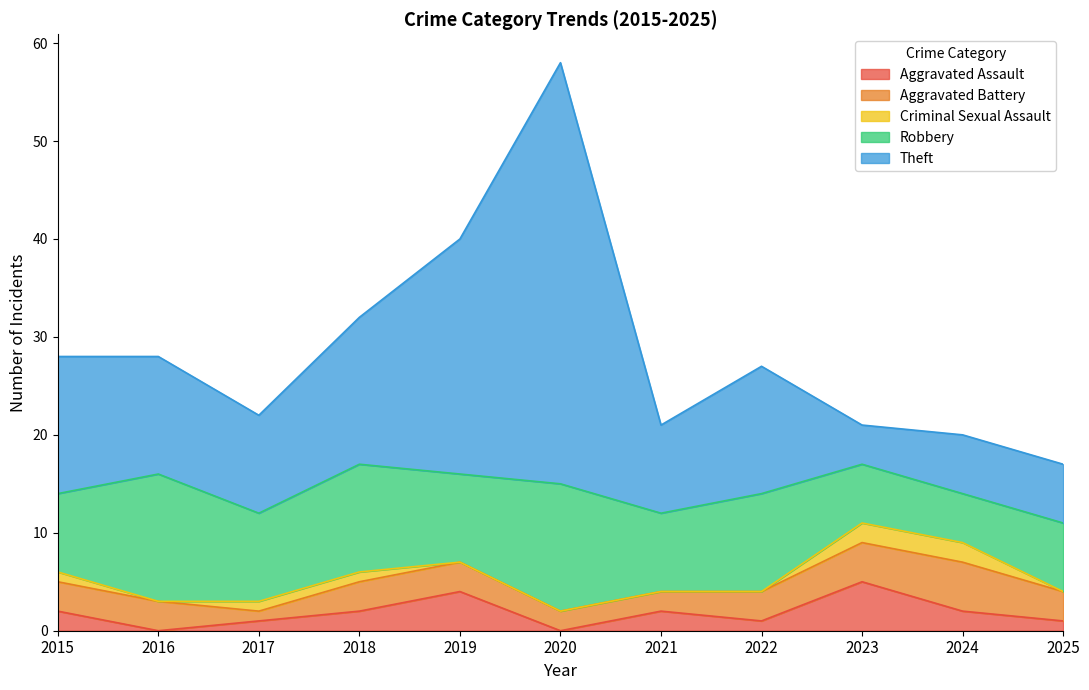

Reading right to left, extract all data points from this chart.

Aggravated Assault: 2025=1	2024=2	2023=5	2022=1	2021=2	2020=0	2019=4	2018=2	2017=1	2016=0	2015=2
Aggravated Battery: 2025=3	2024=5	2023=4	2022=3	2021=2	2020=2	2019=3	2018=3	2017=1	2016=3	2015=3
Criminal Sexual Assault: 2025=0	2024=2	2023=2	2022=0	2021=0	2020=0	2019=0	2018=1	2017=1	2016=0	2015=1
Robbery: 2025=7	2024=5	2023=6	2022=10	2021=8	2020=13	2019=9	2018=11	2017=9	2016=13	2015=8
Theft: 2025=6	2024=6	2023=4	2022=13	2021=9	2020=43	2019=24	2018=15	2017=10	2016=12	2015=14